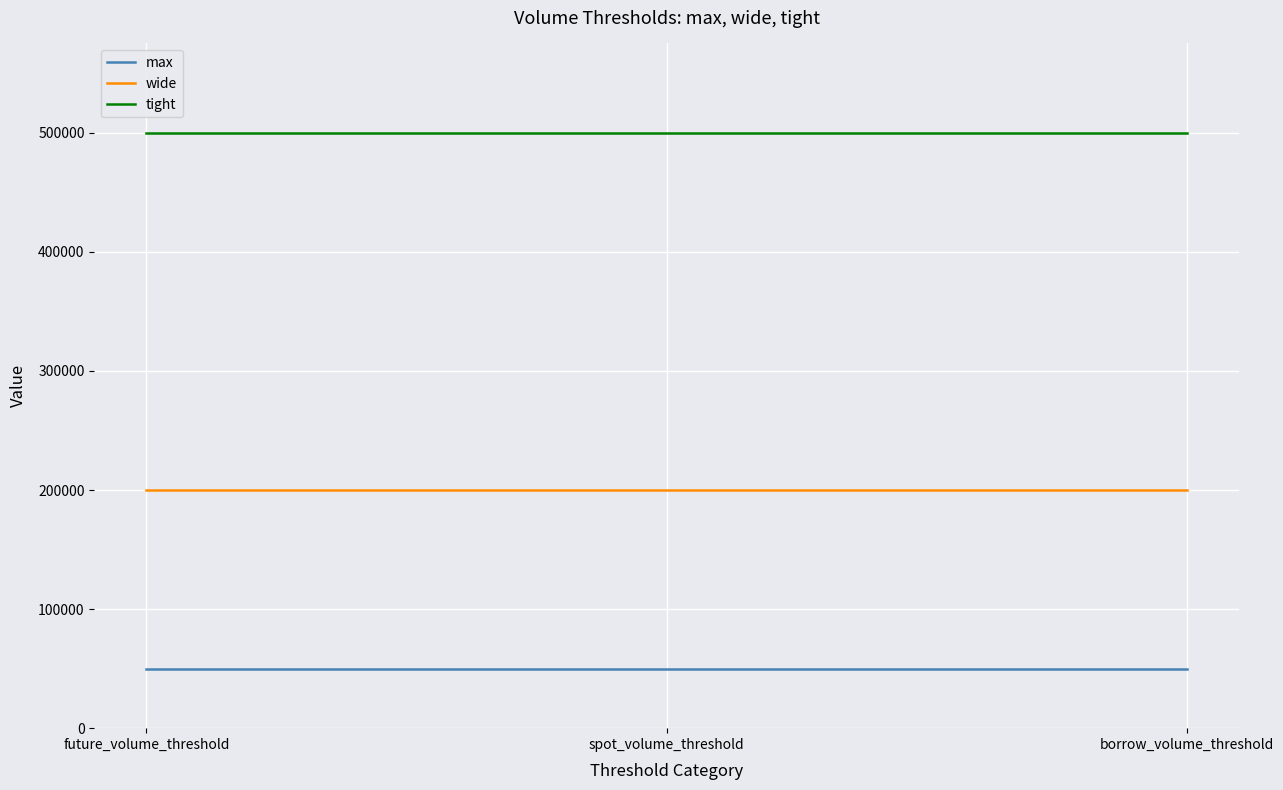

Reading right to left, list all the values displayed in this chart.

max: 50000	50000	50000
wide: 200000	200000	200000
tight: 500000	500000	500000